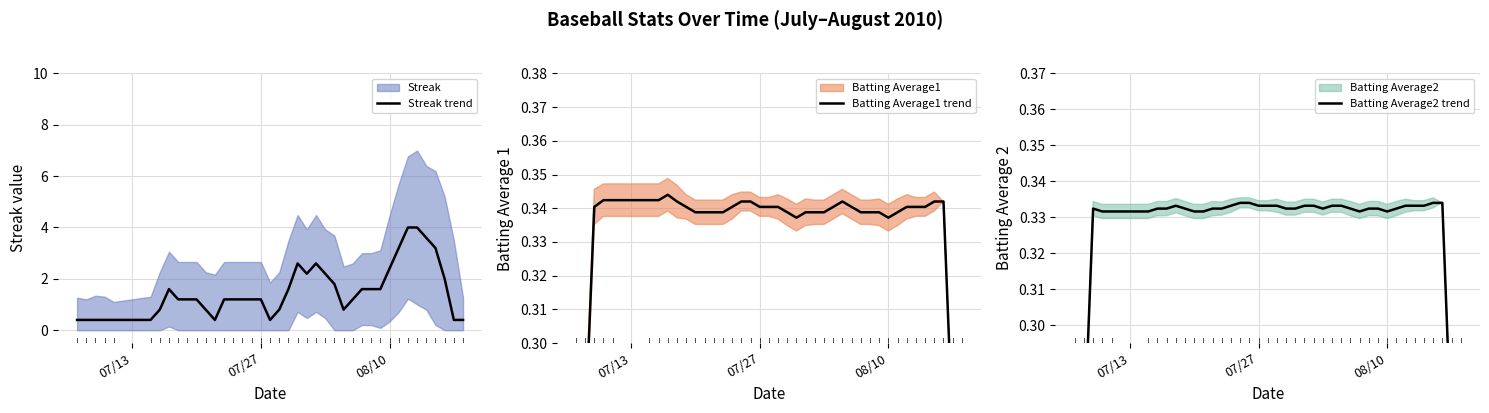

The value of Streak trend at 07/27 is 1.2. True or false?

True